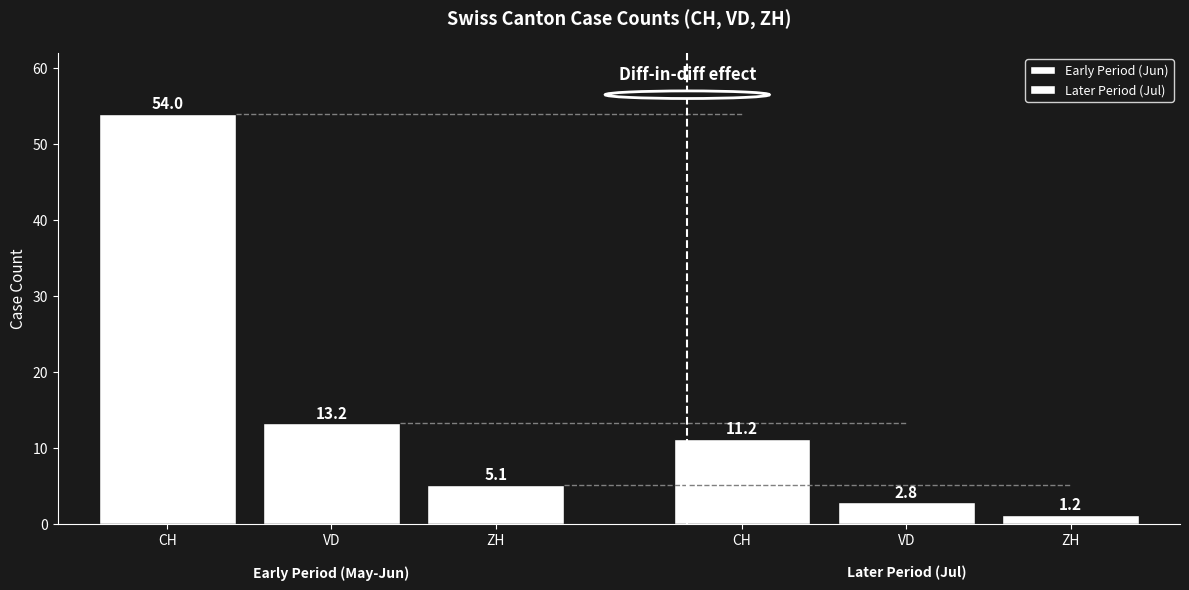

At how many categories does at least one series exceed 3?

3